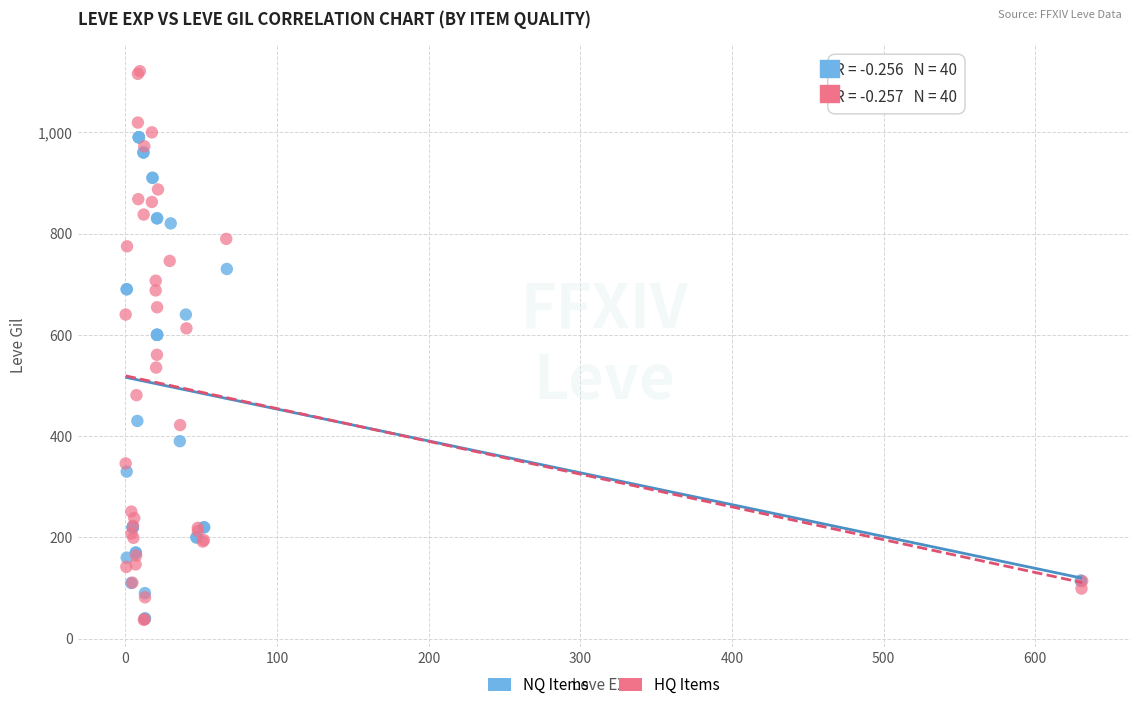

Which series contains the highest Y value?

HQ Items